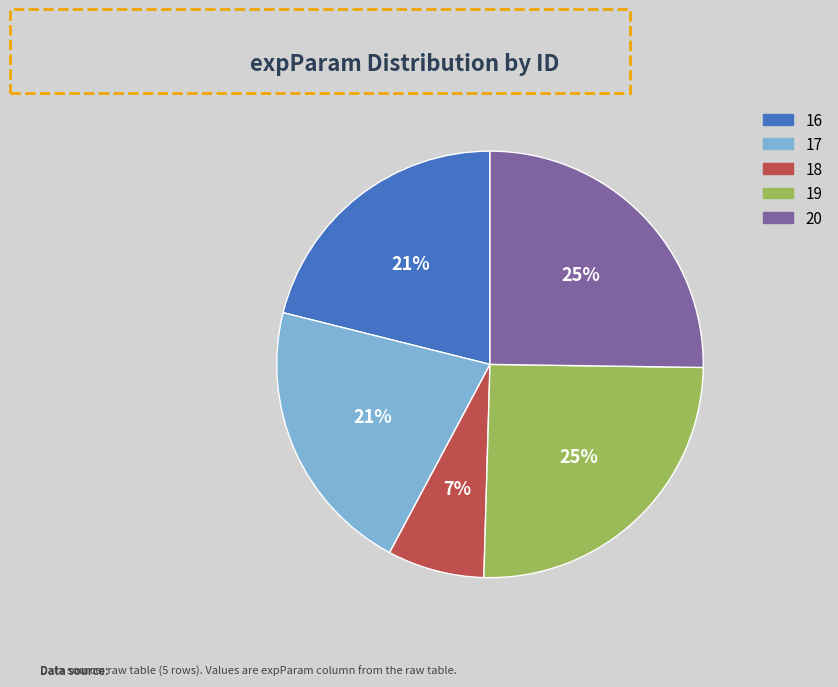

Which category has the smallest portion of the pie?

18